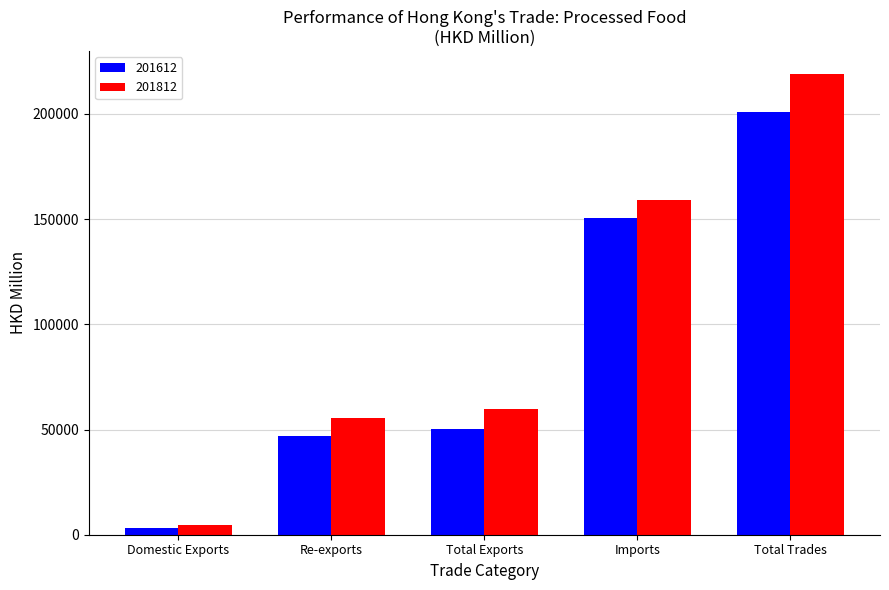

What is the difference between the 201612 values at Total Exports and Re-exports?

3333.0